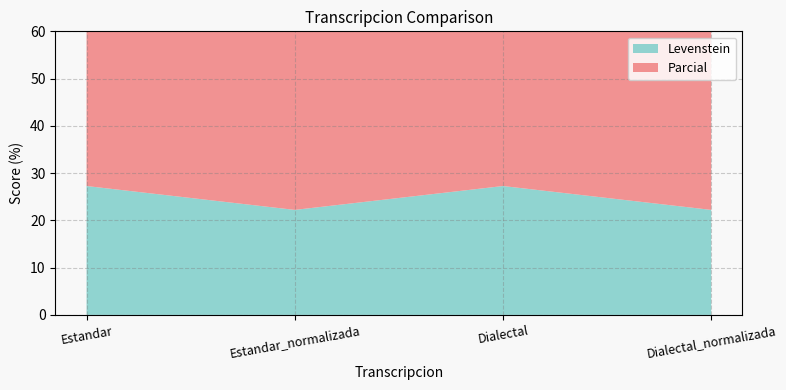

Reading left to right, extract all data points from this chart.

Levenstein: 27.3	22.2	27.3	22.2
Parcial: 48.6	47.4	48.6	47.4